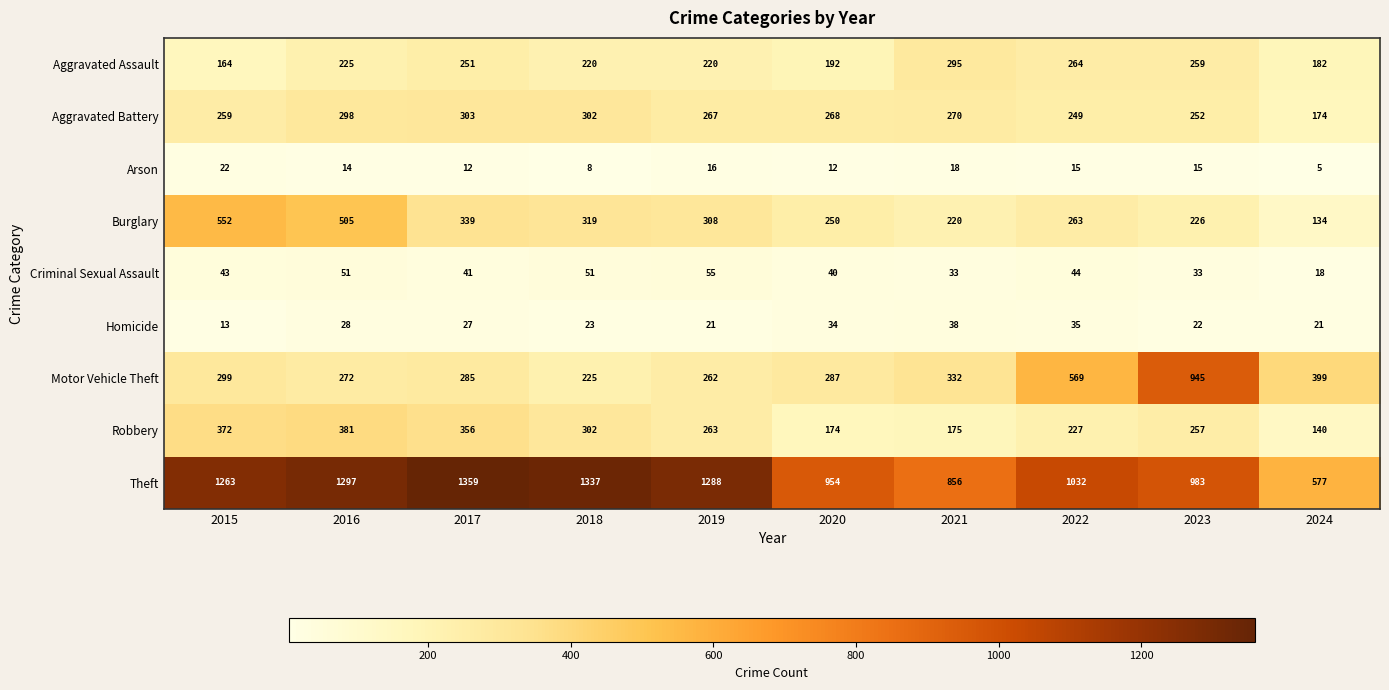

At 2019, list the series in order from smallest to largest.

Arson, Homicide, Criminal Sexual Assault, Aggravated Assault, Motor Vehicle Theft, Robbery, Aggravated Battery, Burglary, Theft